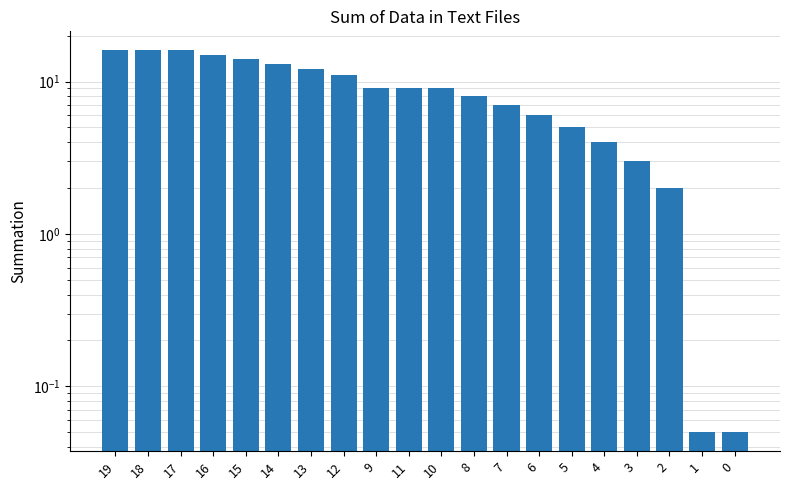

Rank the categories by value from lowest to highest.

1, 0, 2, 3, 4, 5, 6, 7, 8, 9, 11, 10, 12, 13, 14, 15, 16, 19, 18, 17